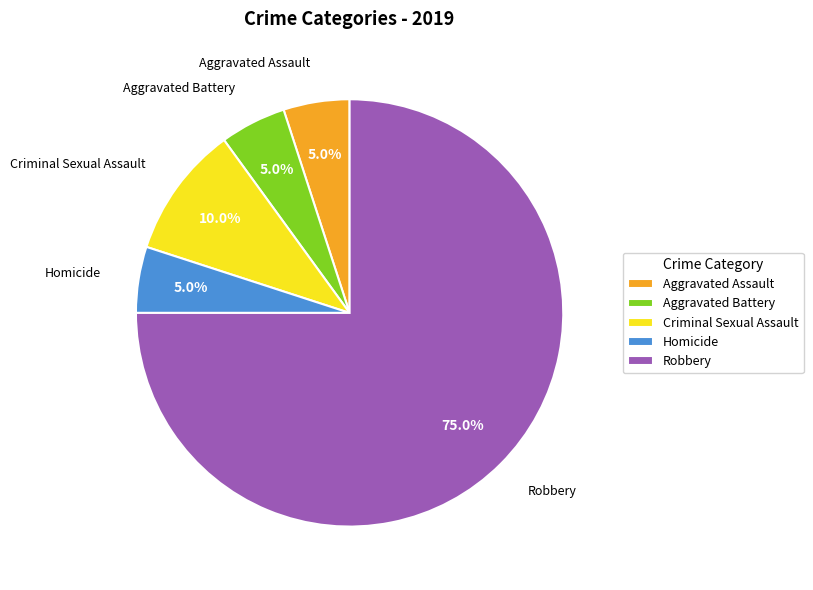

True or false: Aggravated Battery accounts for 17% of the total.

False